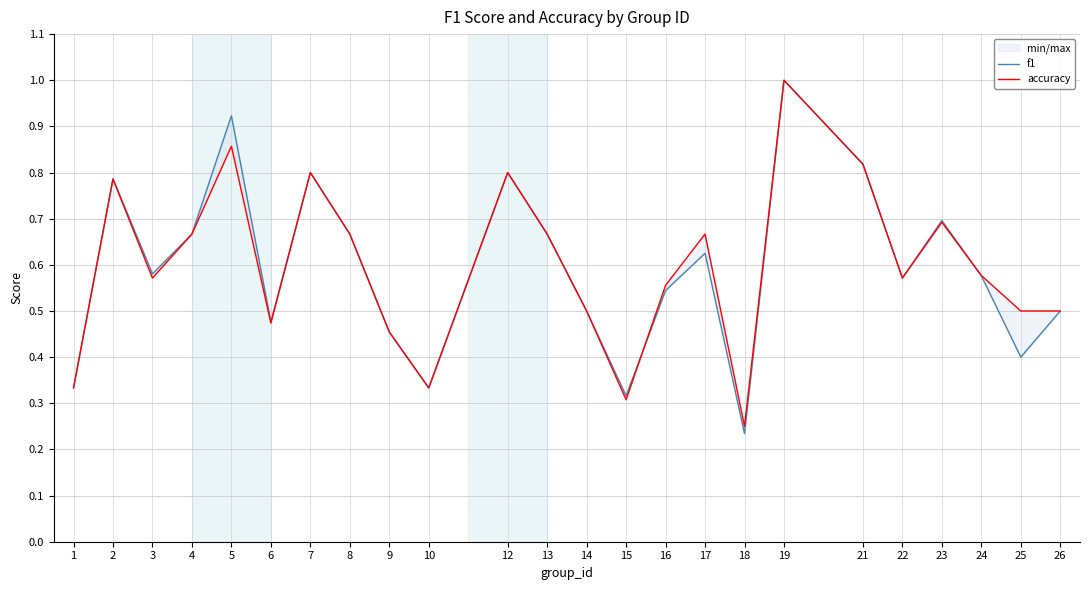

Is this an area chart (filled region under the line)?

No